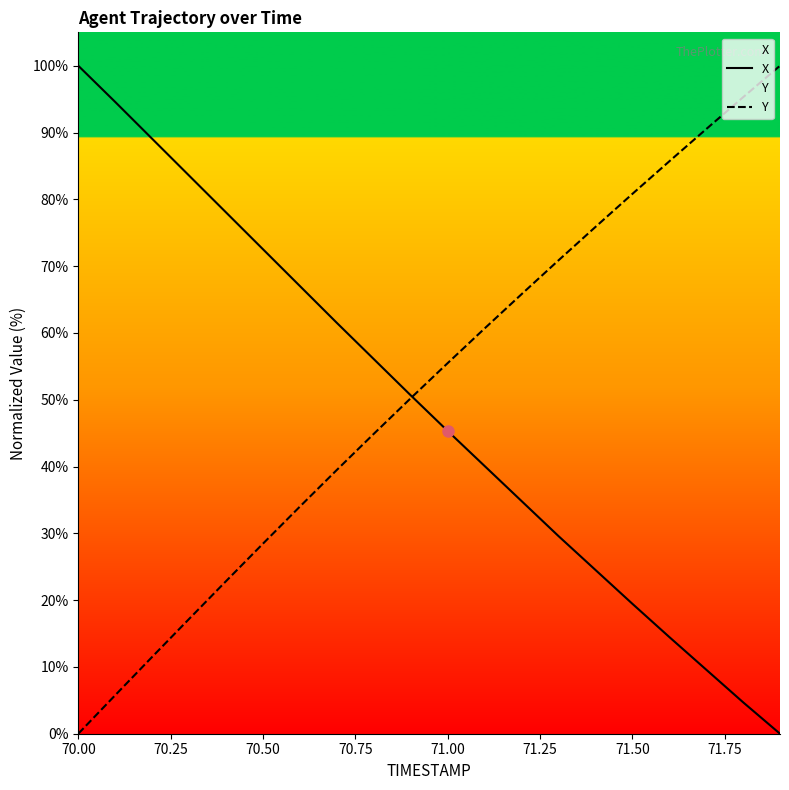

What is the total value across all series at 71.50?

100.3